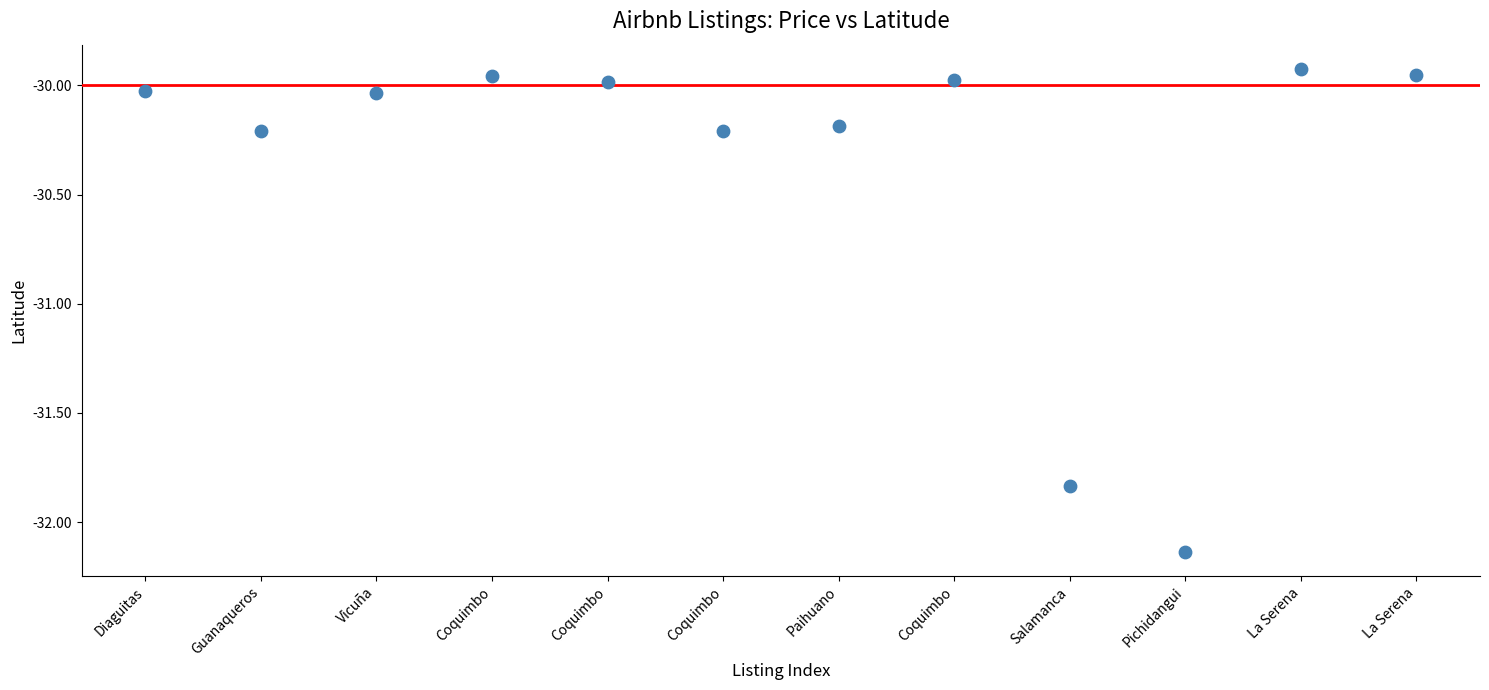

What is the average Y value?

-30.4